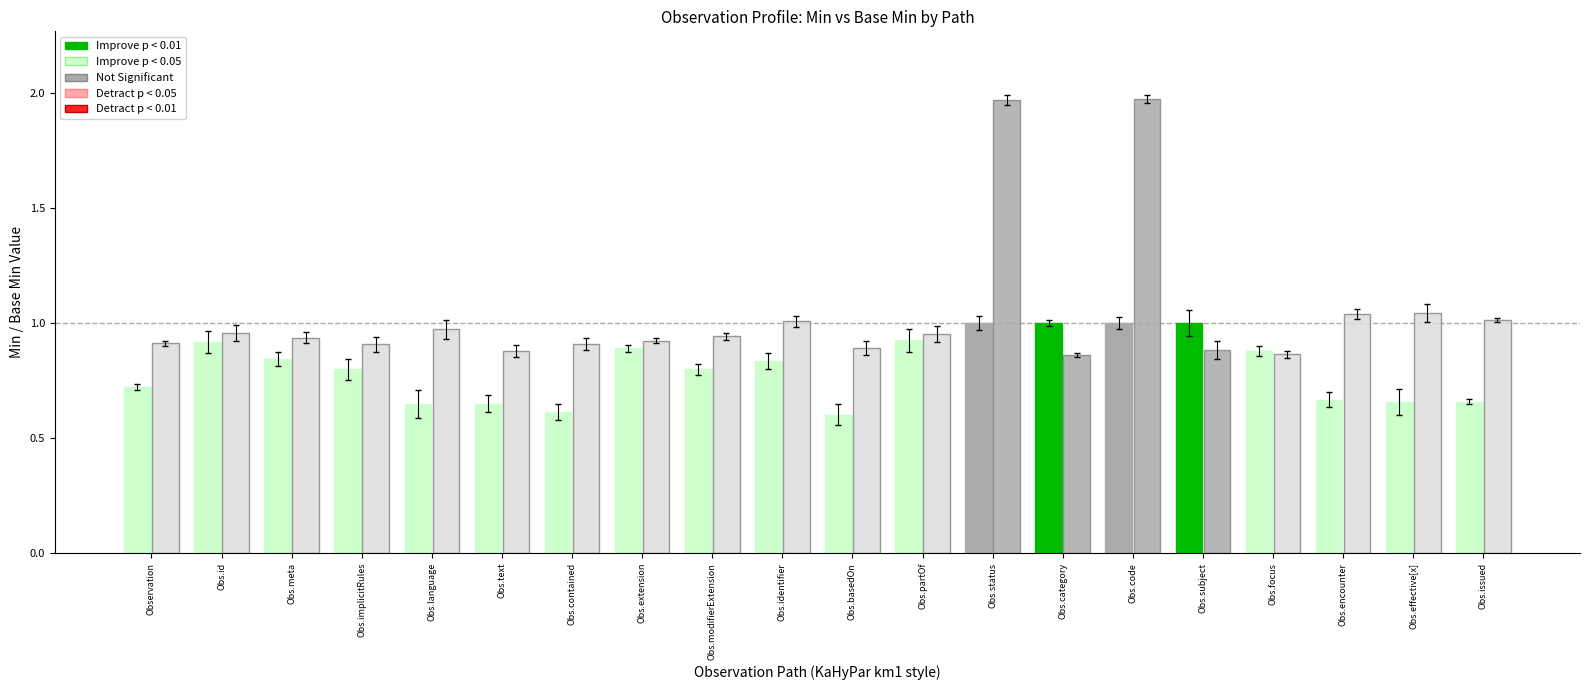

What position from the left is Observation.implicitRules?

4